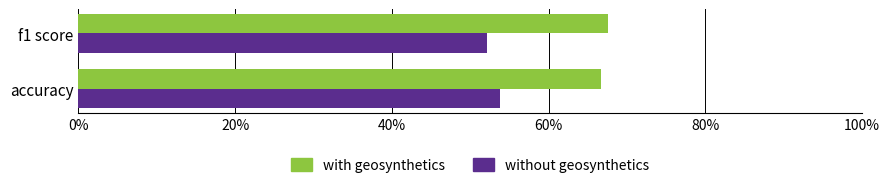

What are all the series names shown in the legend?

with geosynthetics, without geosynthetics